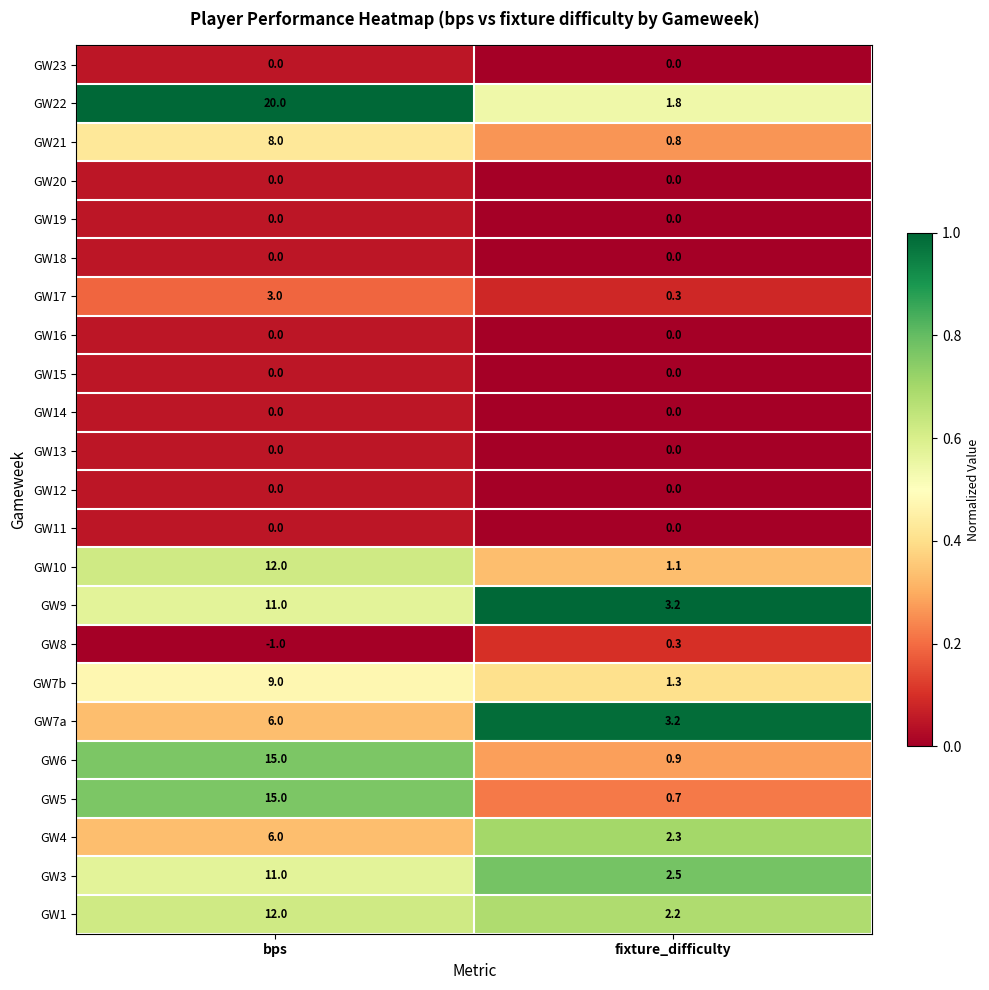

At how many categories does at least one series exceed 0?

2